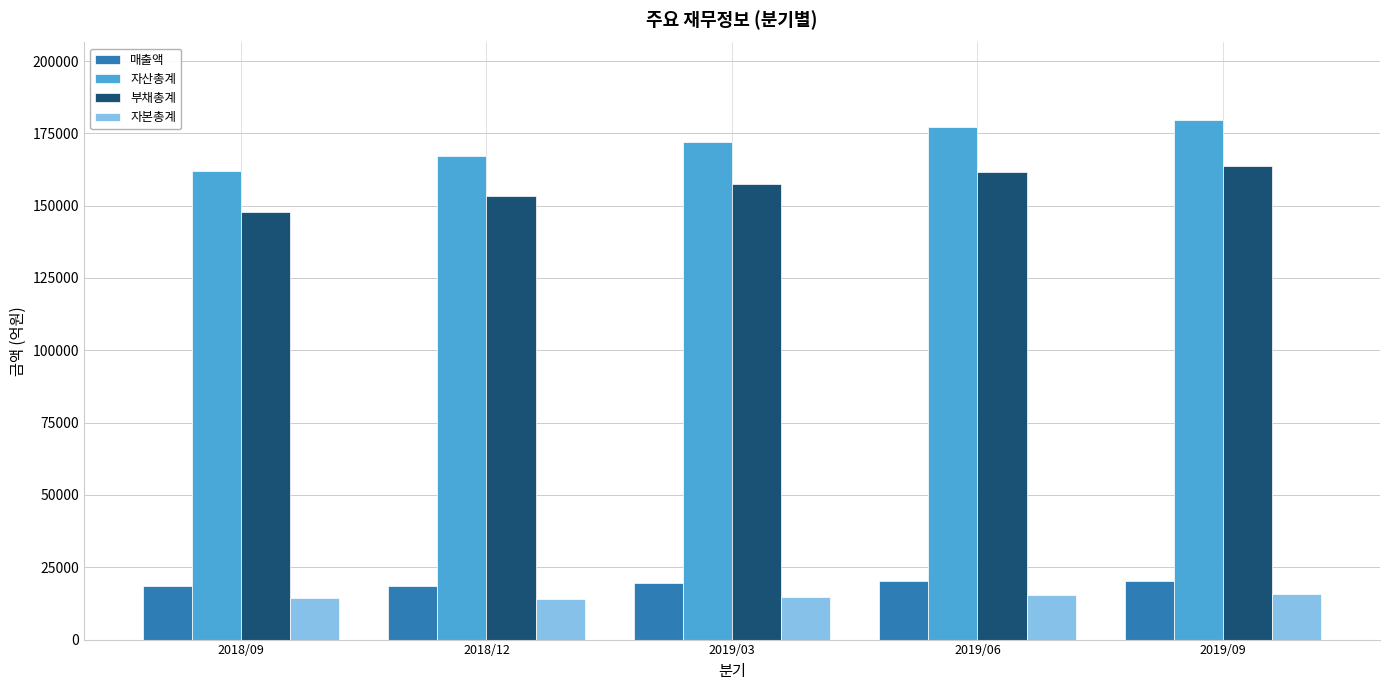

Is it true that 부채총계 equals 147707 at 2018/09?

True